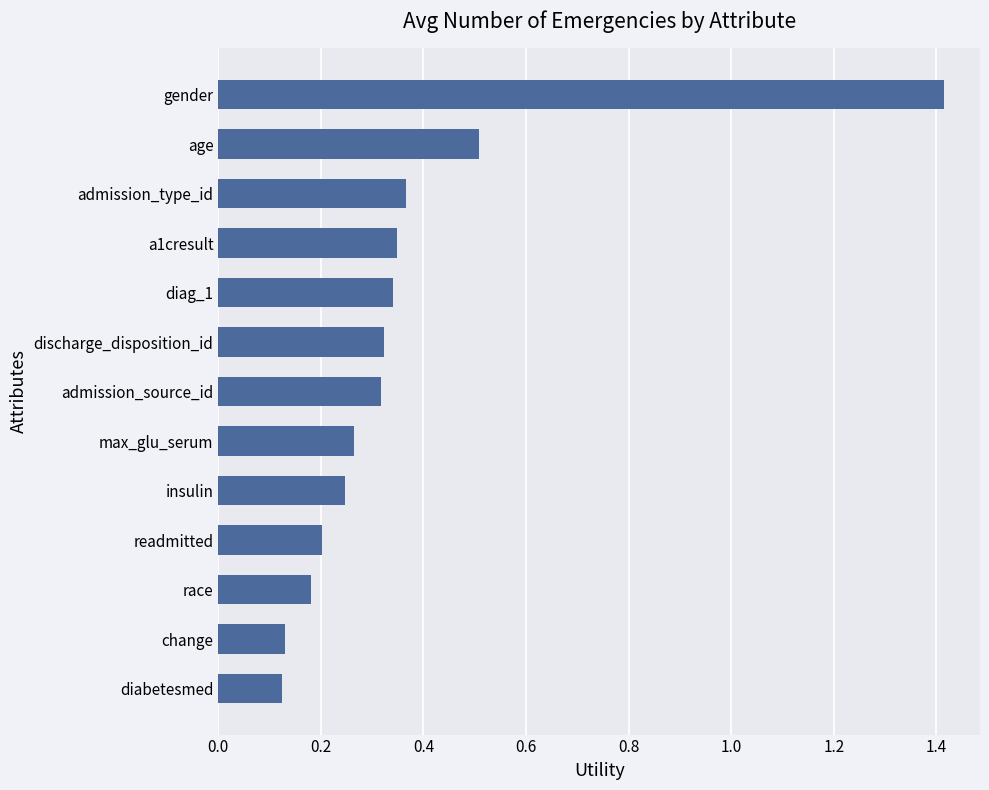

How many distinct data groups are displayed?

1